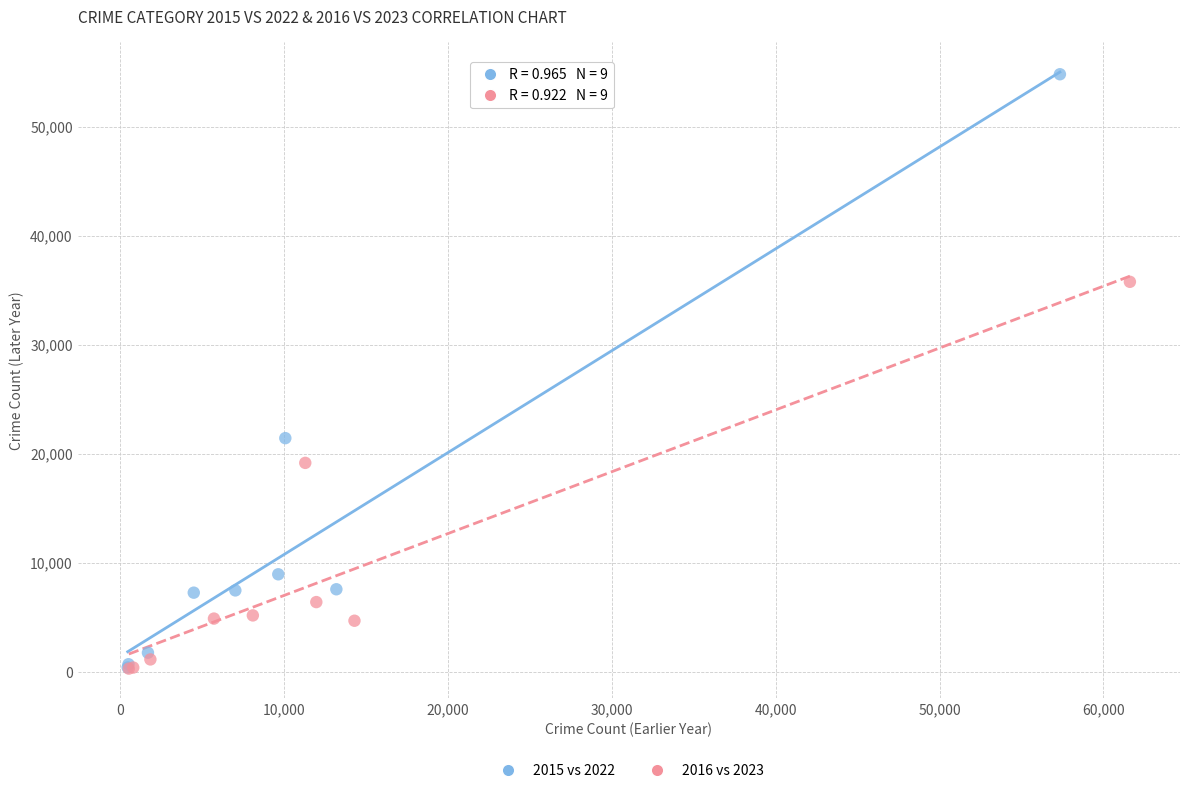

What are all the series names shown in the legend?

2015 vs 2022, 2016 vs 2023